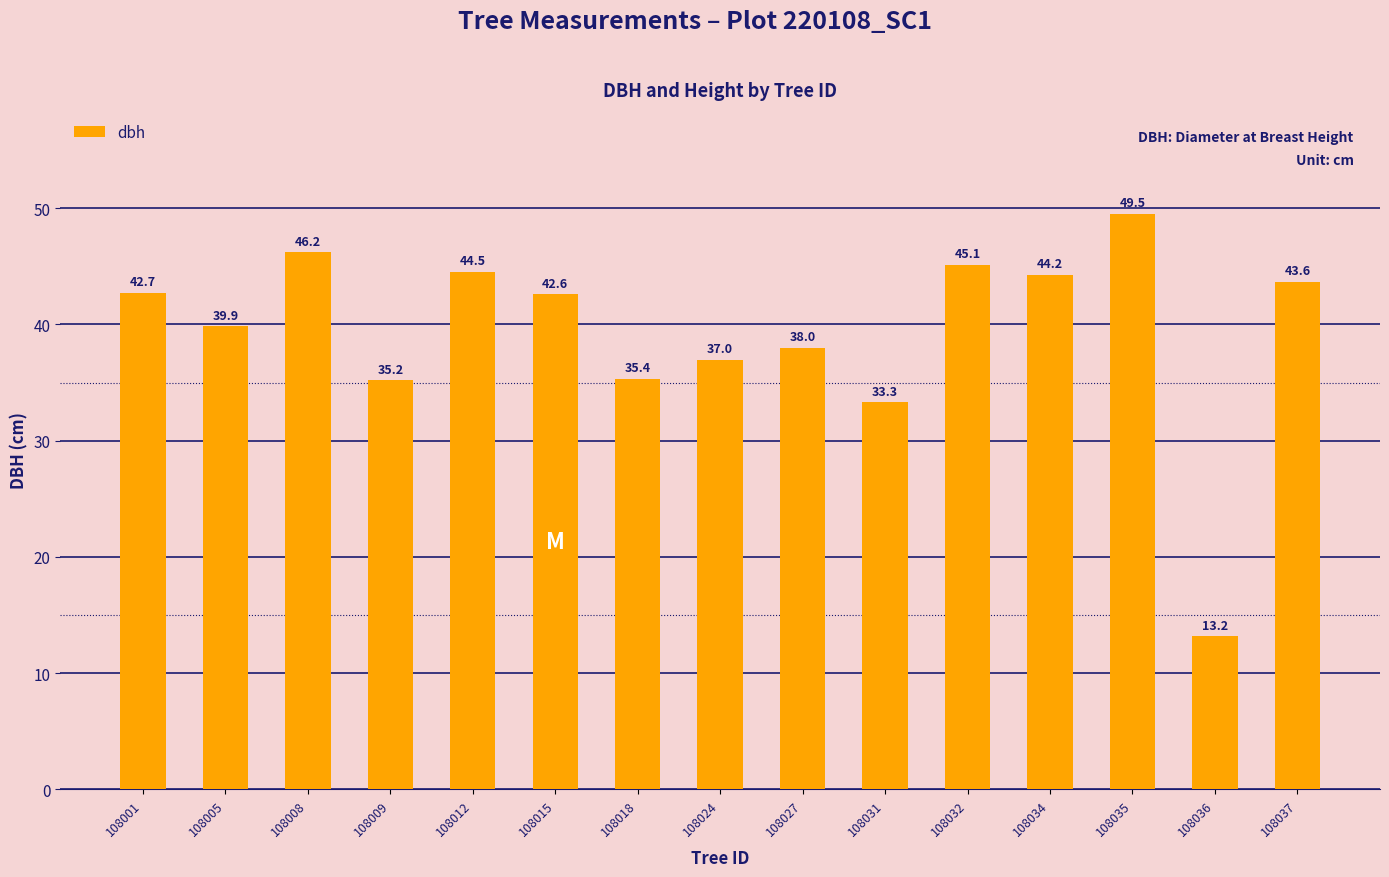

What value does the data have at 108015?

42.6